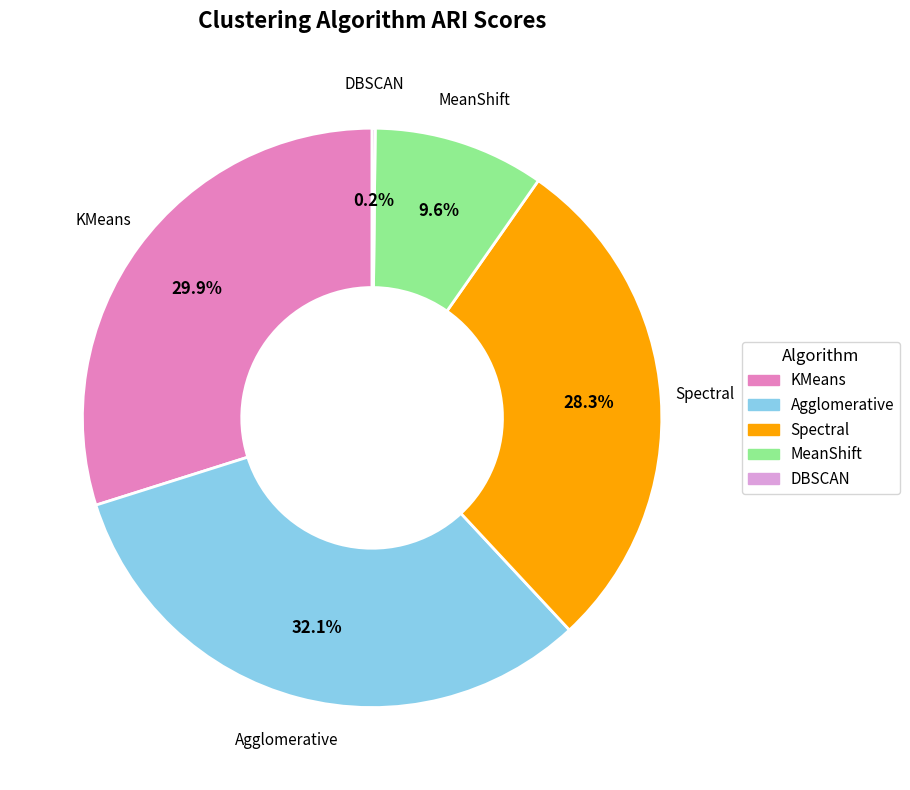

What is the largest slice in the pie chart?

Agglomerative